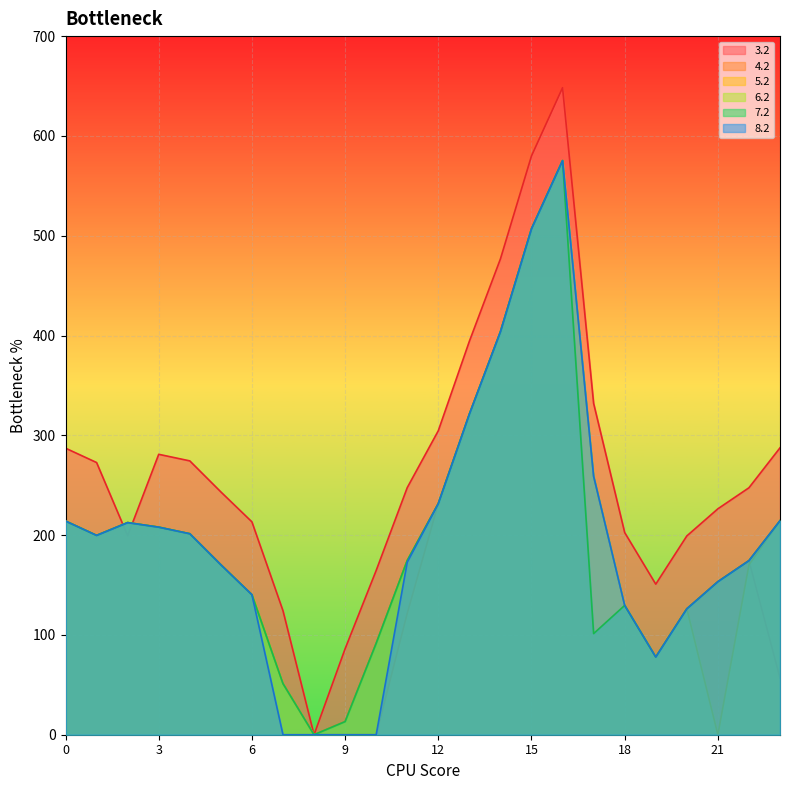

Rank the categories by 5.2 value from lowest to highest.

8, 9, 10, 7, 19, 11, 20, 18, 6, 21, 5, 22, 1, 4, 3, 2, 0, 23, 12, 17, 13, 14, 15, 16